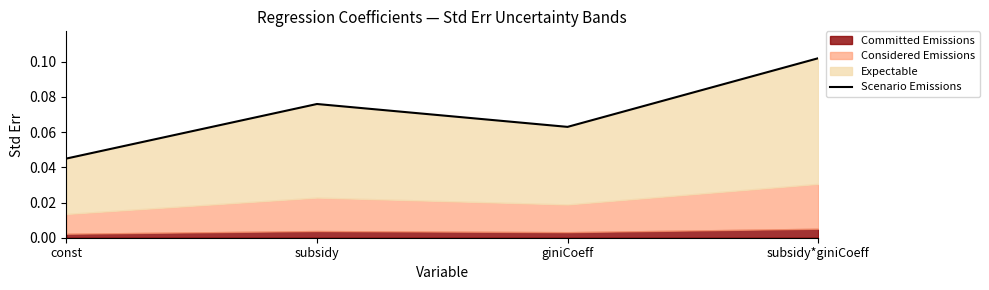

List the labels in order of value, smallest first.

const, giniCoeff, subsidy, subsidy*giniCoeff